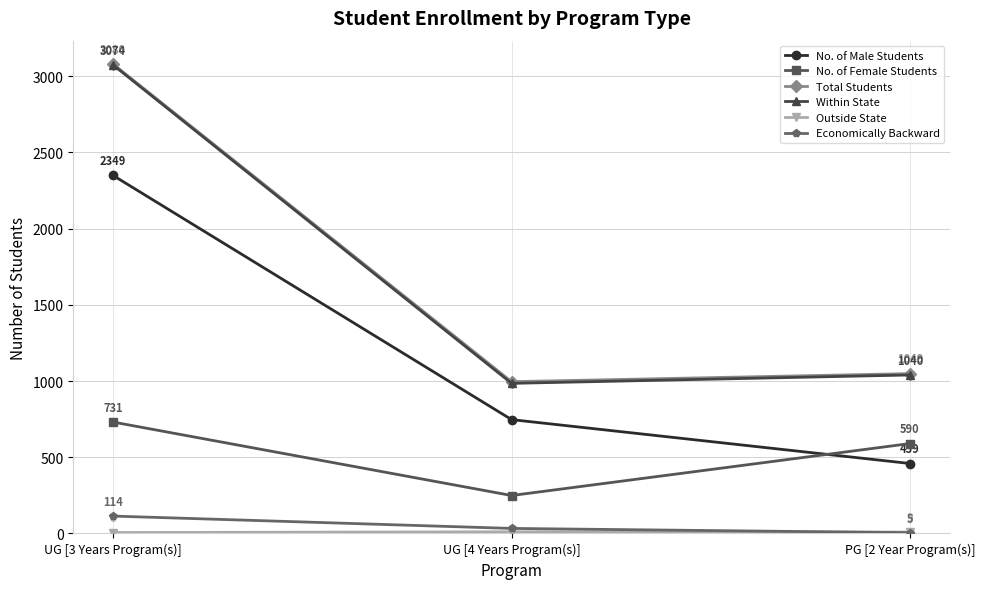

What is the value of the No. of Male Students point at the 2nd from the left?

747